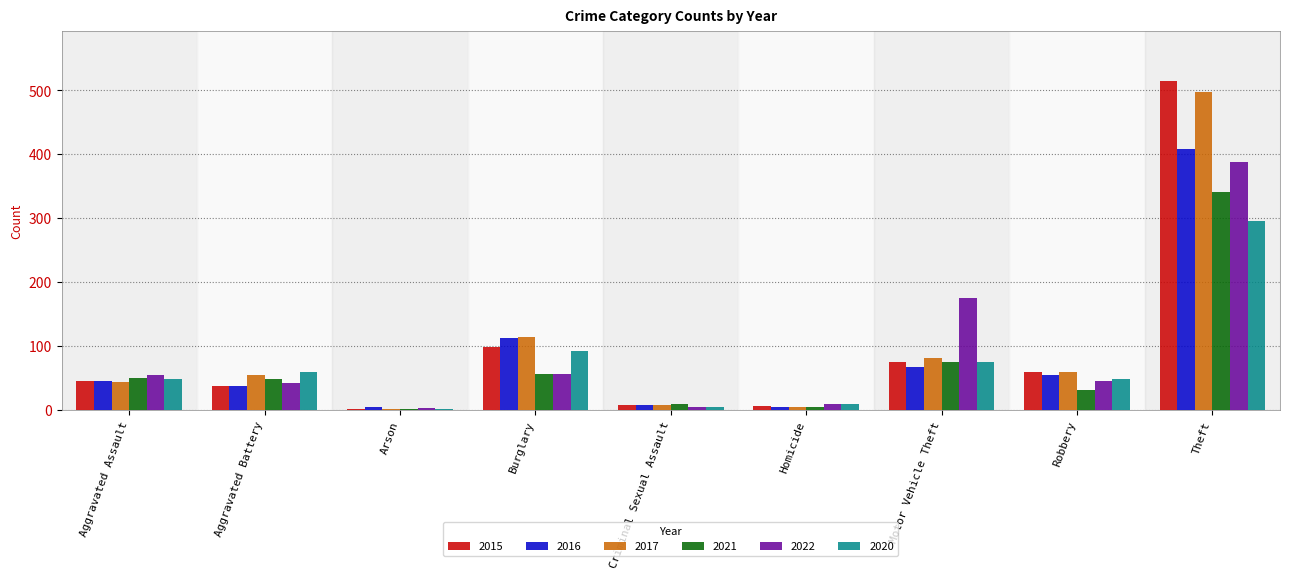

Where is 2016 nearest to the value 206?

Burglary